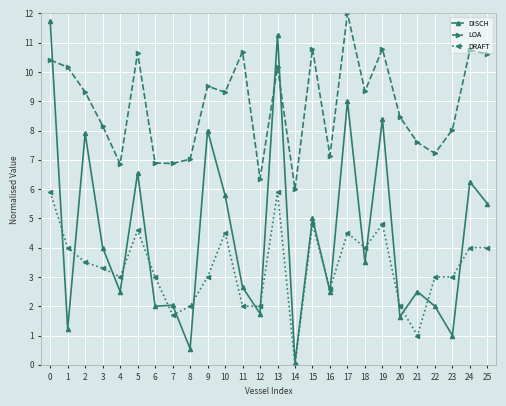

Rank the series by their average value, from highest to lowest.

LOA, DISCH, DRAFT